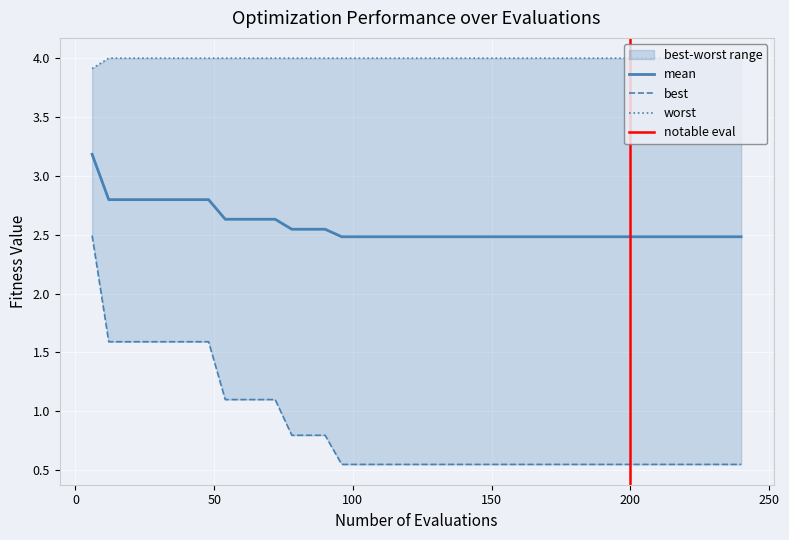

What is the spread (max minus min) of values at 138?

3.5